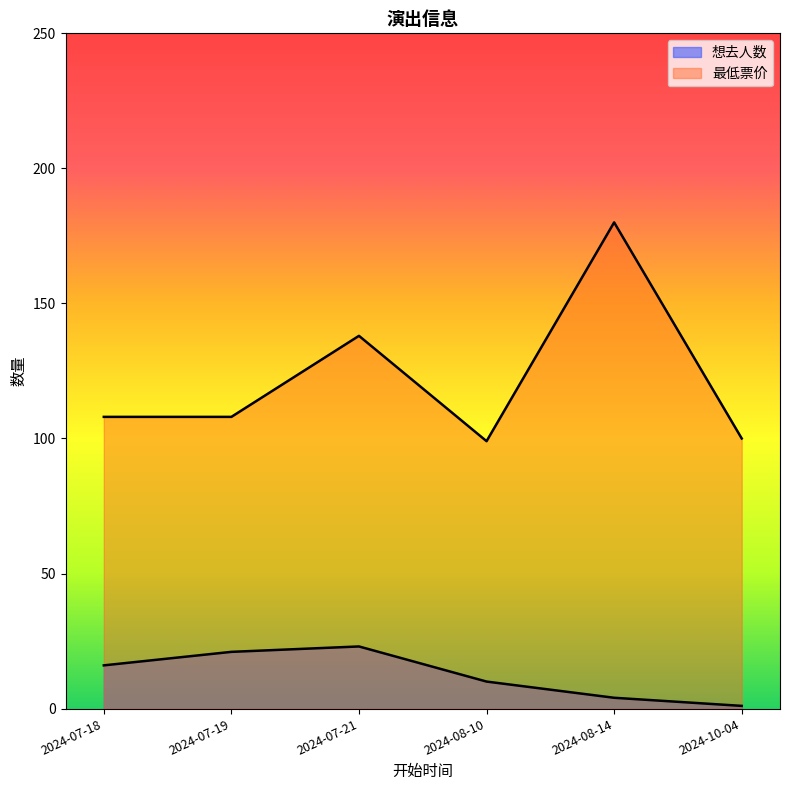

Is it true that 最低票价 equals 134 at 2024-10-04?

False